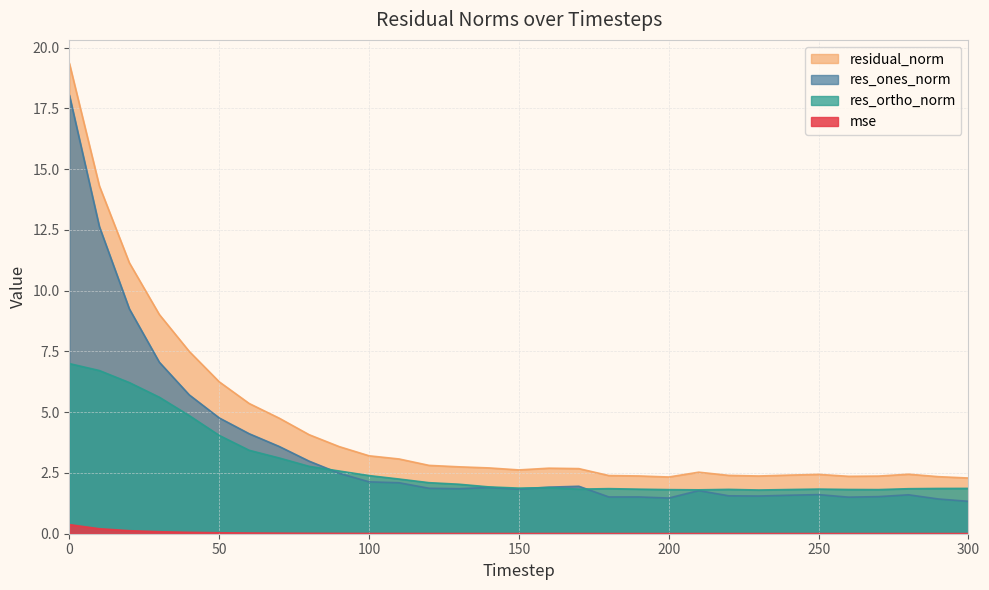

The mse series shows 0.1 at 40. True or false?

True